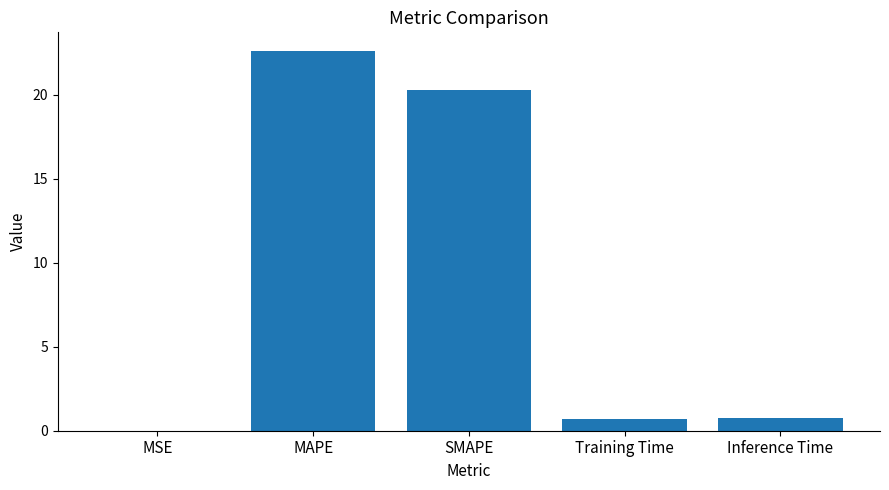

What is the sum of all values?

44.3